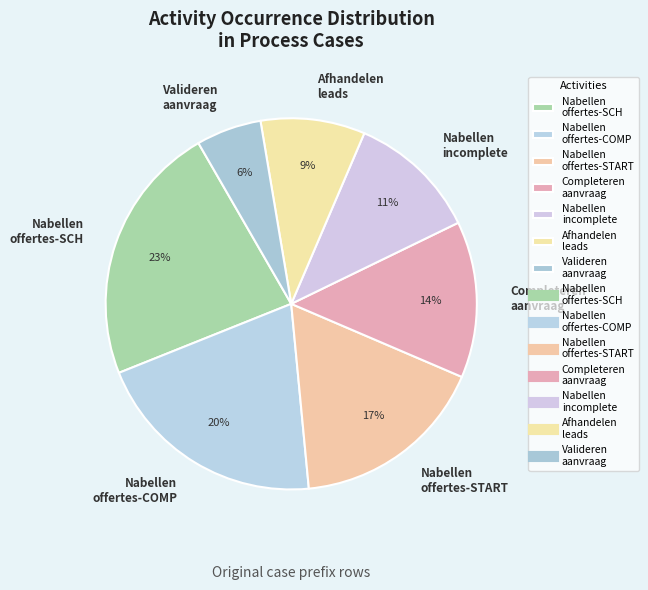

To the nearest percent, what is the difference between the largest and smallest slice percentages?

17%